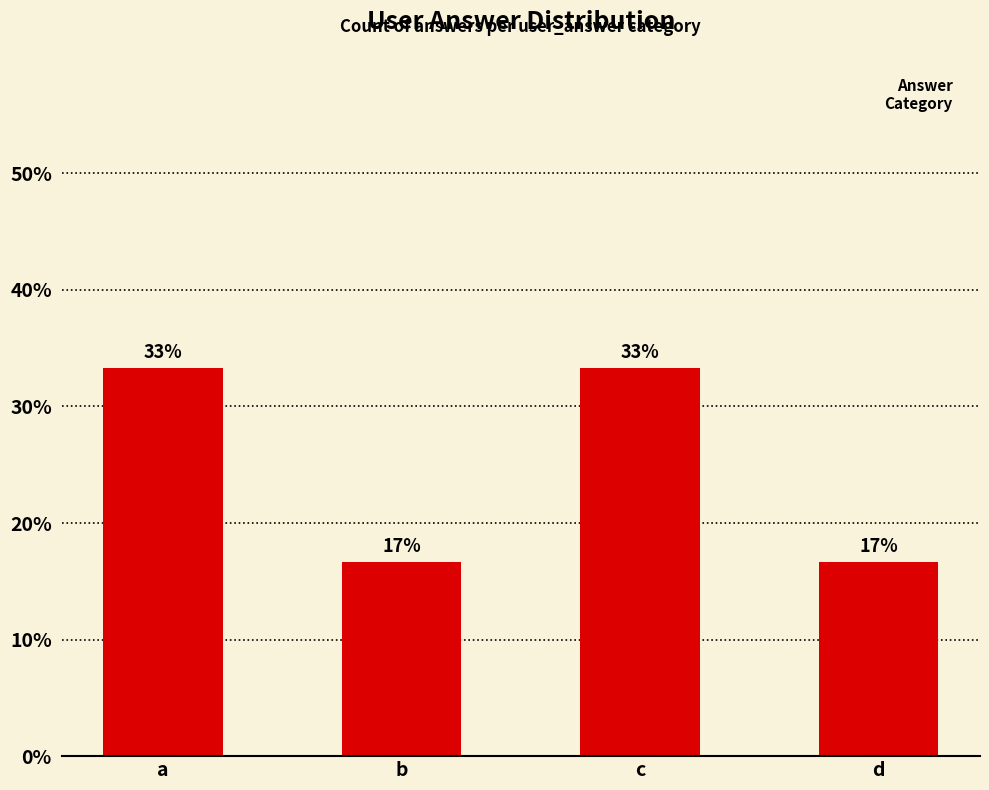

How many bars are there in total?

4